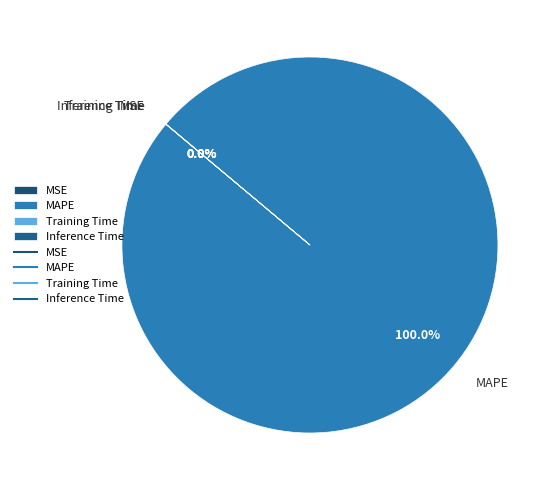

Is it true that MAPE is 99% of the pie?

False